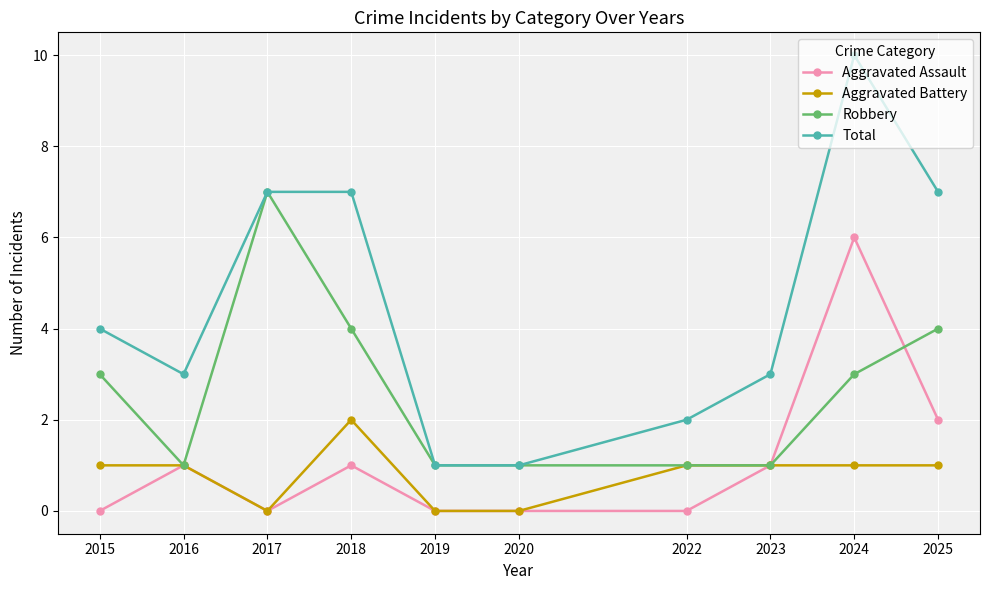

What is the average value of the Aggravated Assault series?

1